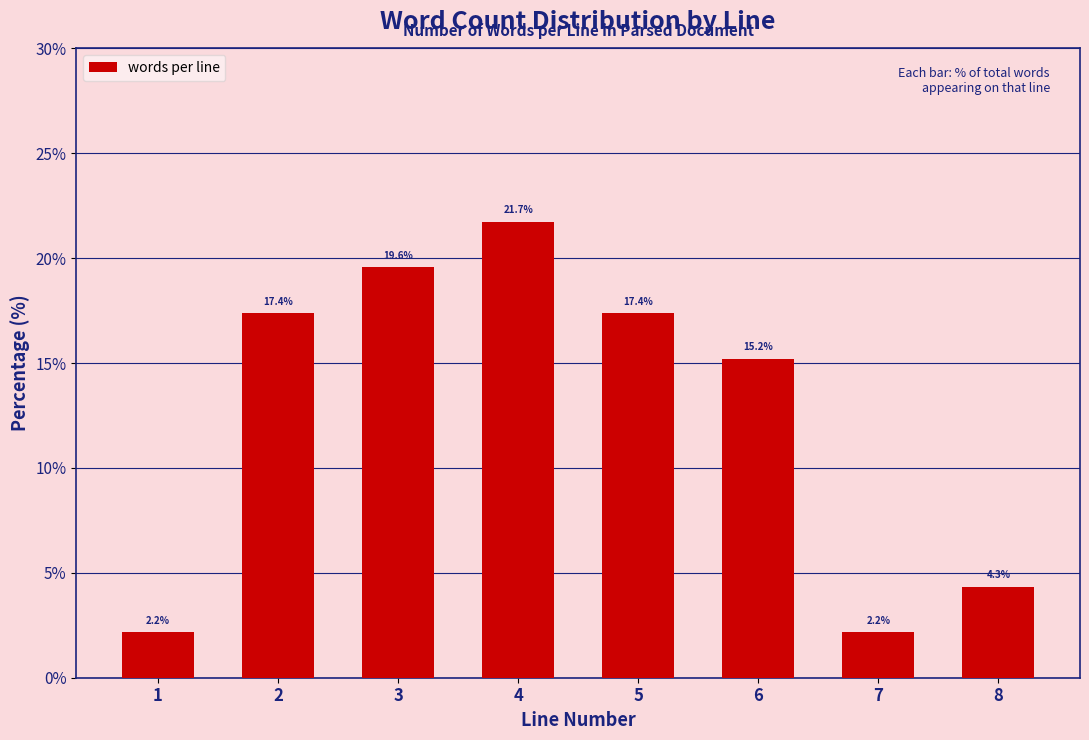

Reading left to right, transcribe all the data shown in this chart.

2.2	17.4	19.6	21.7	17.4	15.2	2.2	4.3